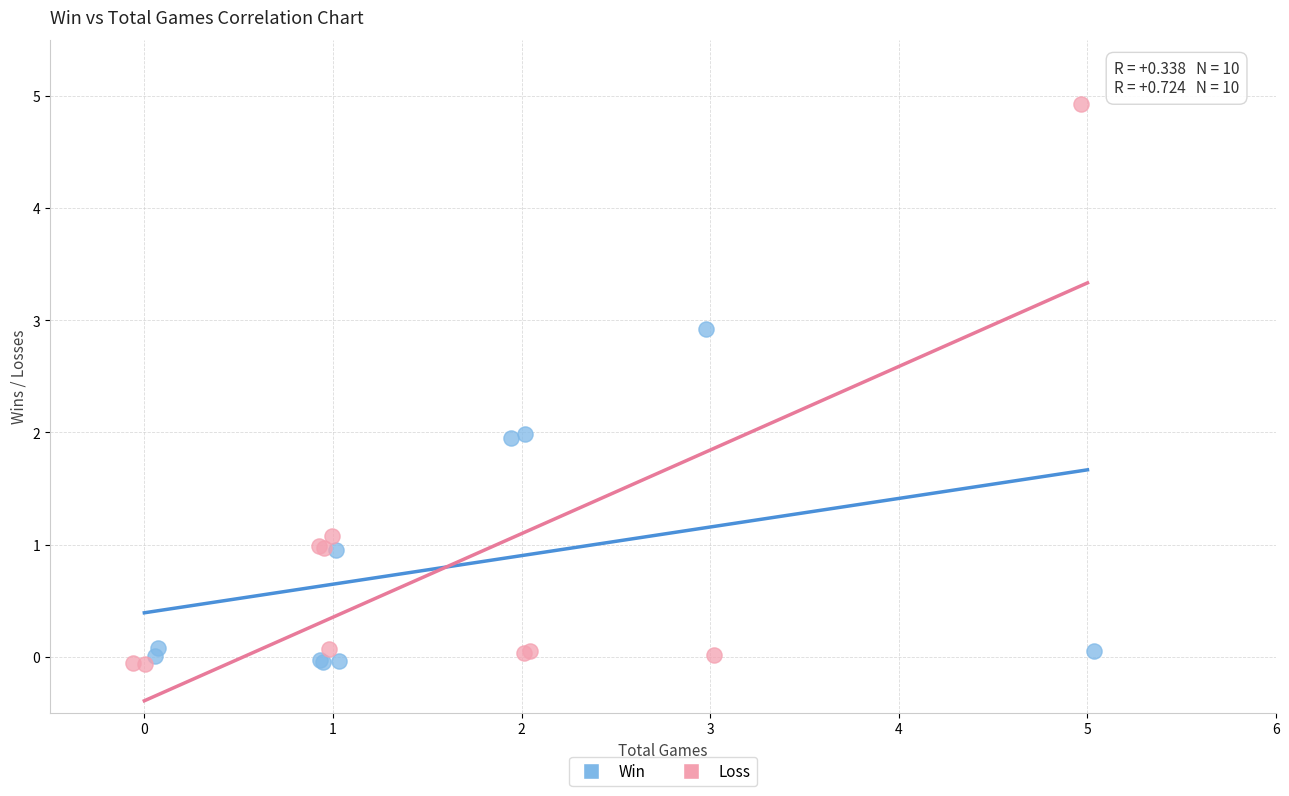

Which series contains the highest Y value?

Loss